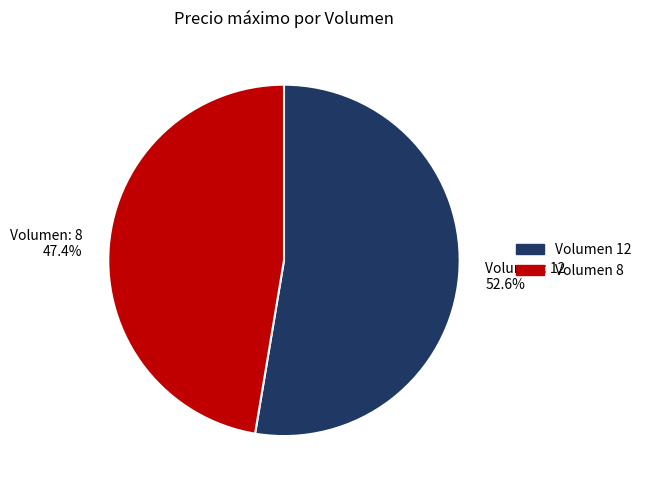

Rank the categories by value from highest to lowest.

Volumen 12, Volumen 8